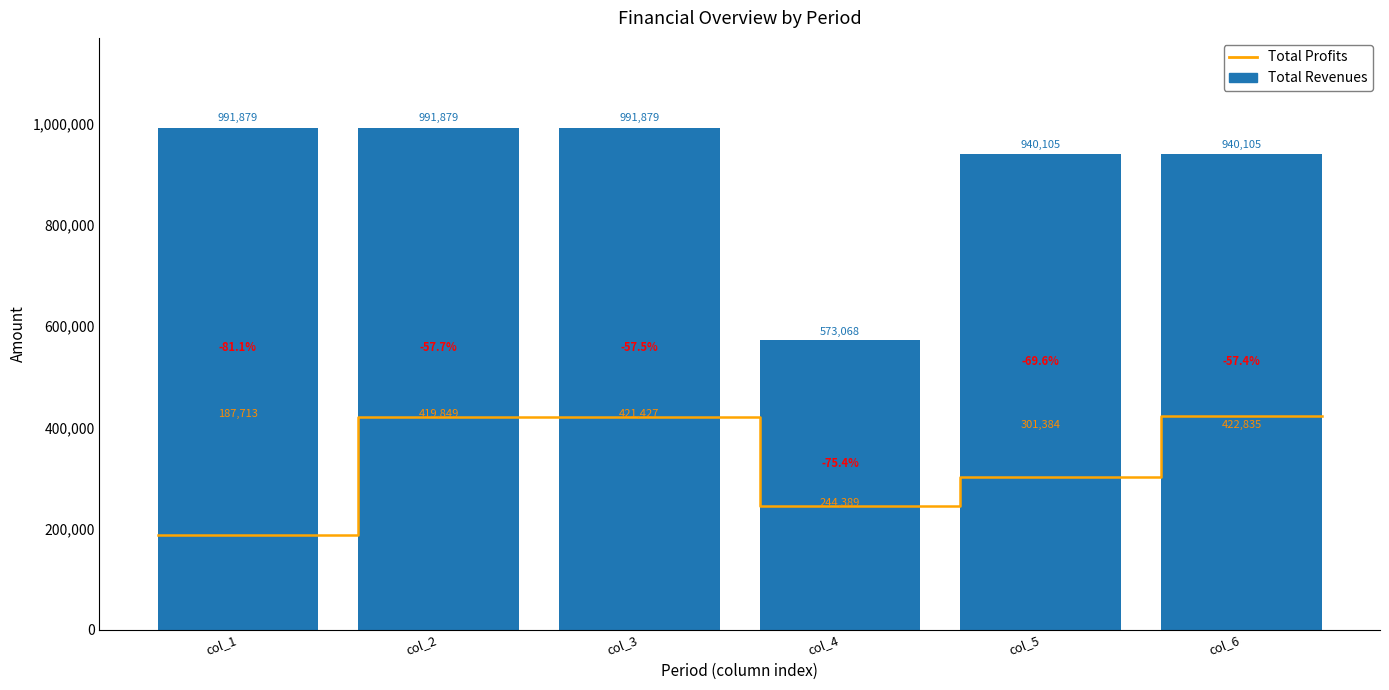

Which series has the largest range (max minus min)?

Total Revenues